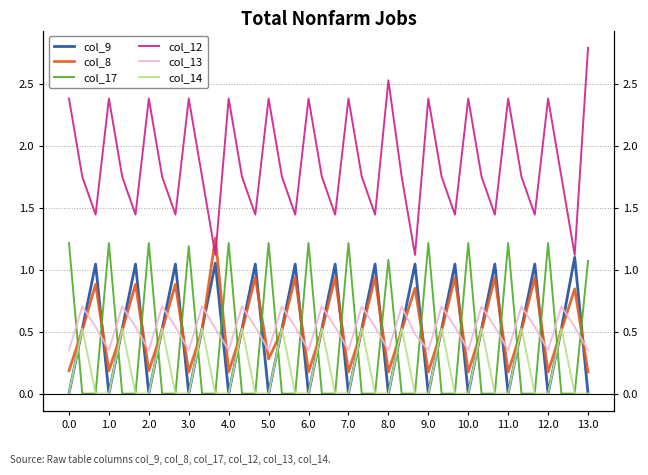

Reading right to left, what are all the values shown in this chart?

col_9: 0.0	1.1	0.5	0.0	1.0	0.5	0.0	1.0	0.5	0.0	1.0	0.5	0.0	1.0	0.5	0.0	1.0	0.5	0.0	1.0	0.5	0.0	1.0	0.5	0.0	1.0	0.5	0.0	1.1	0.5	0.0	1.0	0.5	0.0	1.0	0.5	0.0	1.0	0.5	0.0
col_8: 0.2	0.8	0.5	0.2	0.9	0.5	0.2	0.9	0.5	0.2	0.9	0.5	0.2	0.9	0.5	0.2	0.9	0.5	0.2	0.9	0.5	0.2	0.9	0.5	0.3	0.9	0.5	0.2	1.3	0.5	0.2	0.9	0.5	0.2	0.9	0.5	0.2	0.9	0.5	0.2
col_17: 1.1	0.0	0.0	1.2	0.0	0.0	1.2	0.0	0.0	1.2	0.0	0.0	1.2	0.0	0.0	1.1	0.0	0.0	1.2	0.0	0.0	1.2	0.0	0.0	1.2	0.0	0.0	1.2	0.0	0.0	1.2	0.0	0.0	1.2	0.0	0.0	1.2	0.0	0.0	1.2
col_12: 2.8	1.1	1.8	2.4	1.4	1.8	2.4	1.4	1.8	2.4	1.4	1.8	2.4	1.1	1.8	2.5	1.4	1.8	2.4	1.4	1.8	2.4	1.4	1.8	2.4	1.4	1.8	2.4	1.1	1.8	2.4	1.4	1.8	2.4	1.4	1.8	2.4	1.4	1.8	2.4
col_13: 0.4	0.5	0.7	0.4	0.5	0.7	0.4	0.5	0.7	0.4	0.5	0.7	0.4	0.5	0.7	0.4	0.5	0.7	0.4	0.5	0.7	0.4	0.5	0.7	0.4	0.5	0.7	0.4	0.5	0.7	0.4	0.5	0.7	0.4	0.5	0.7	0.4	0.5	0.7	0.4
col_14: 0.0	0.0	0.5	0.0	0.0	0.5	0.0	0.0	0.5	0.0	0.0	0.5	0.0	0.0	0.5	0.0	0.0	0.5	0.0	0.0	0.5	0.0	0.0	0.5	0.0	0.0	0.5	0.0	0.0	0.5	0.0	0.0	0.5	0.0	0.0	0.5	0.0	0.0	0.5	0.0